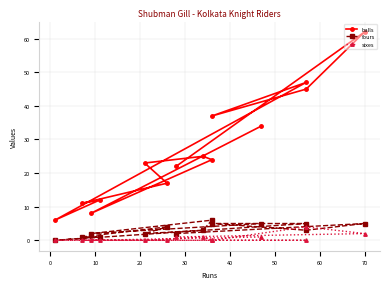

What are all the series names shown in the legend?

balls, fours, sixes